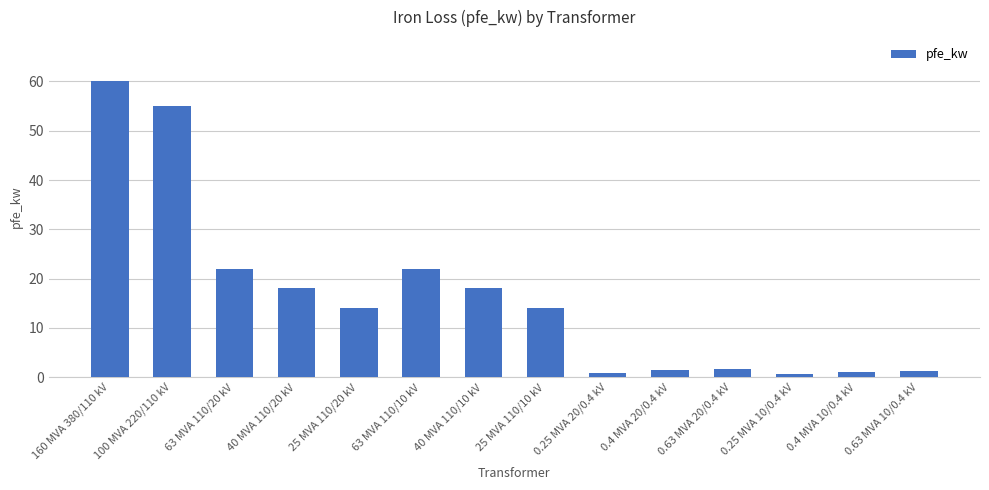

The value at 63 MVA 110/10 kV is 22.0. True or false?

True